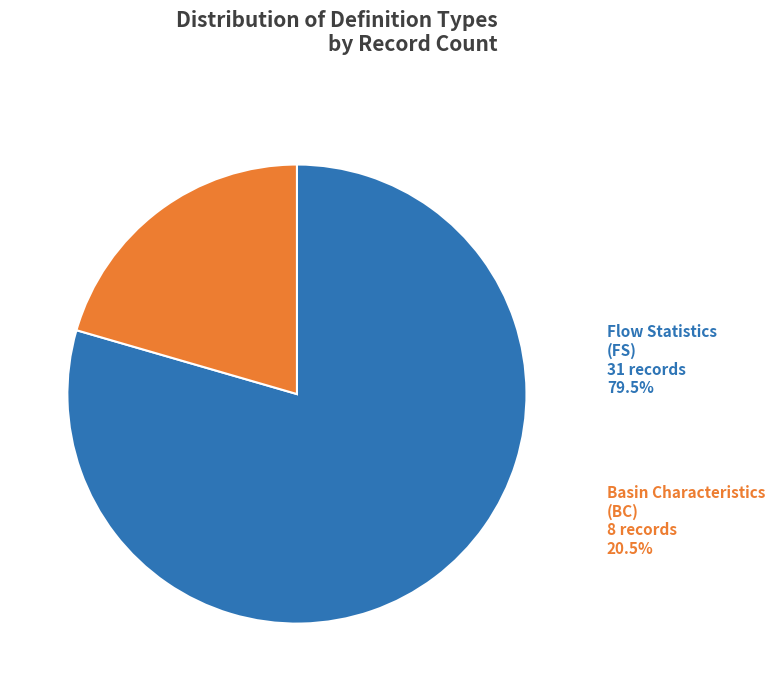

Count the number of slices in the pie.

2